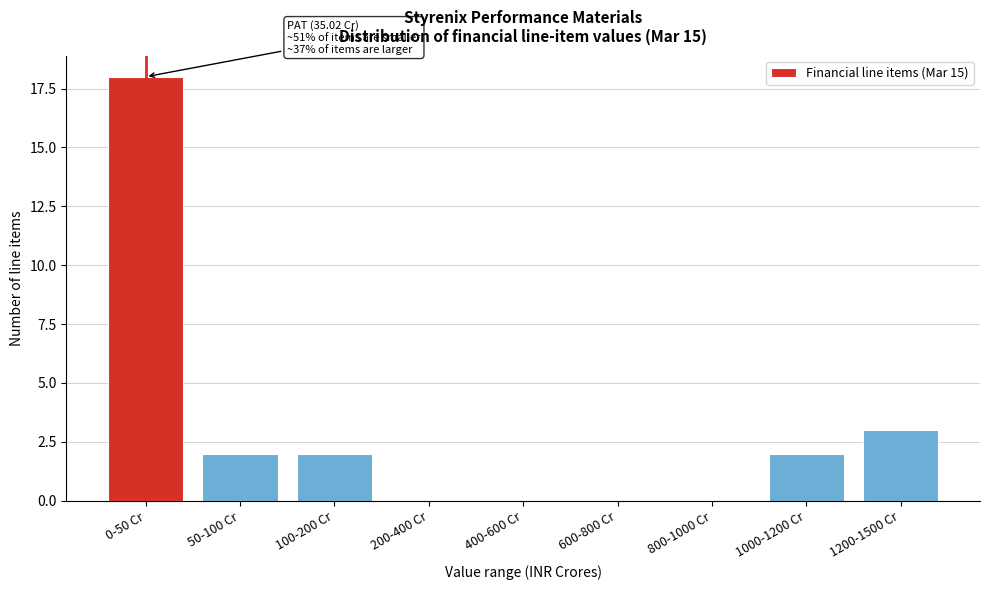

What is the maximum value shown in the chart?

18